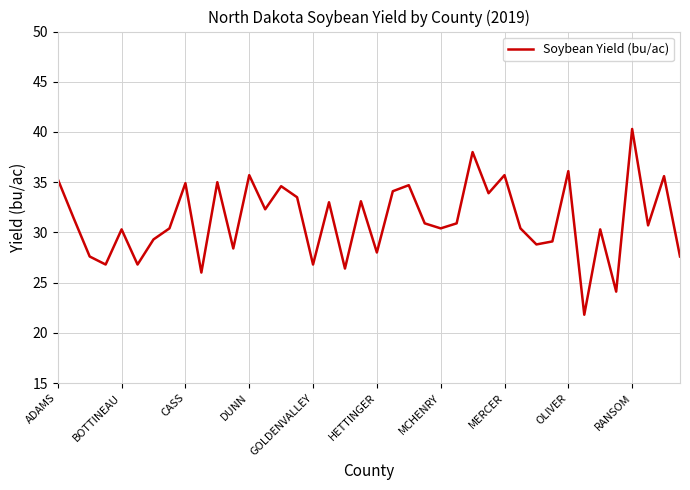

What is the minimum value shown in the chart?

21.8